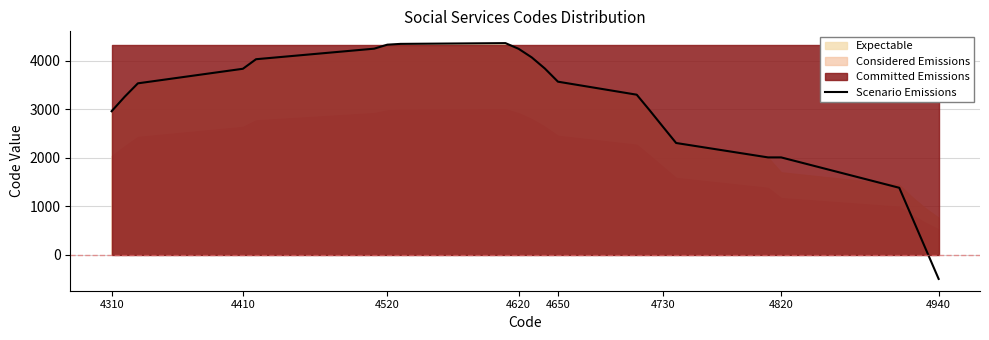

What is the minimum value for Scenario Emissions?

-500.0